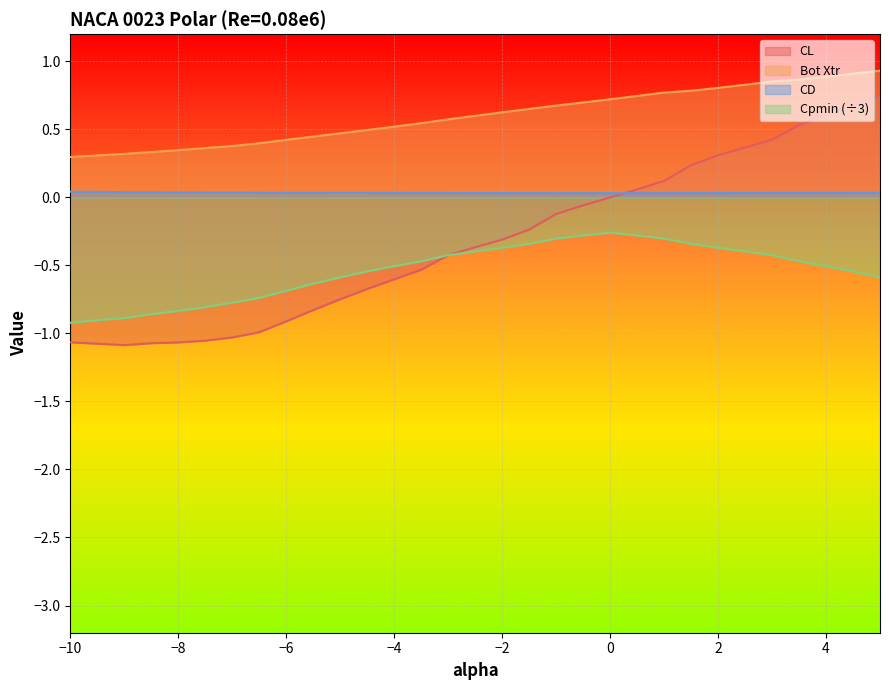

Between which two adjacent categories do CL and CD first intersect?

0.0 and 0.5